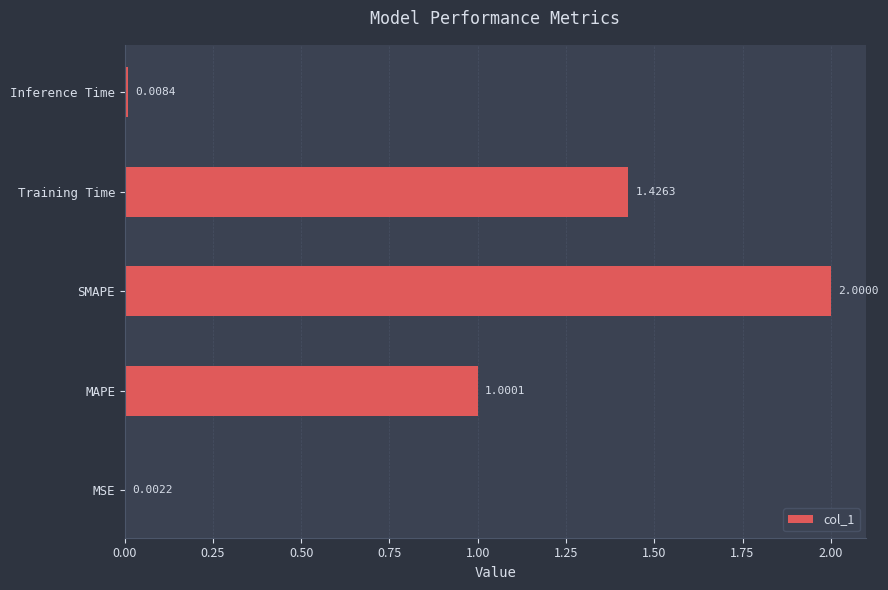

Where is the data nearest to the value 1?

MAPE